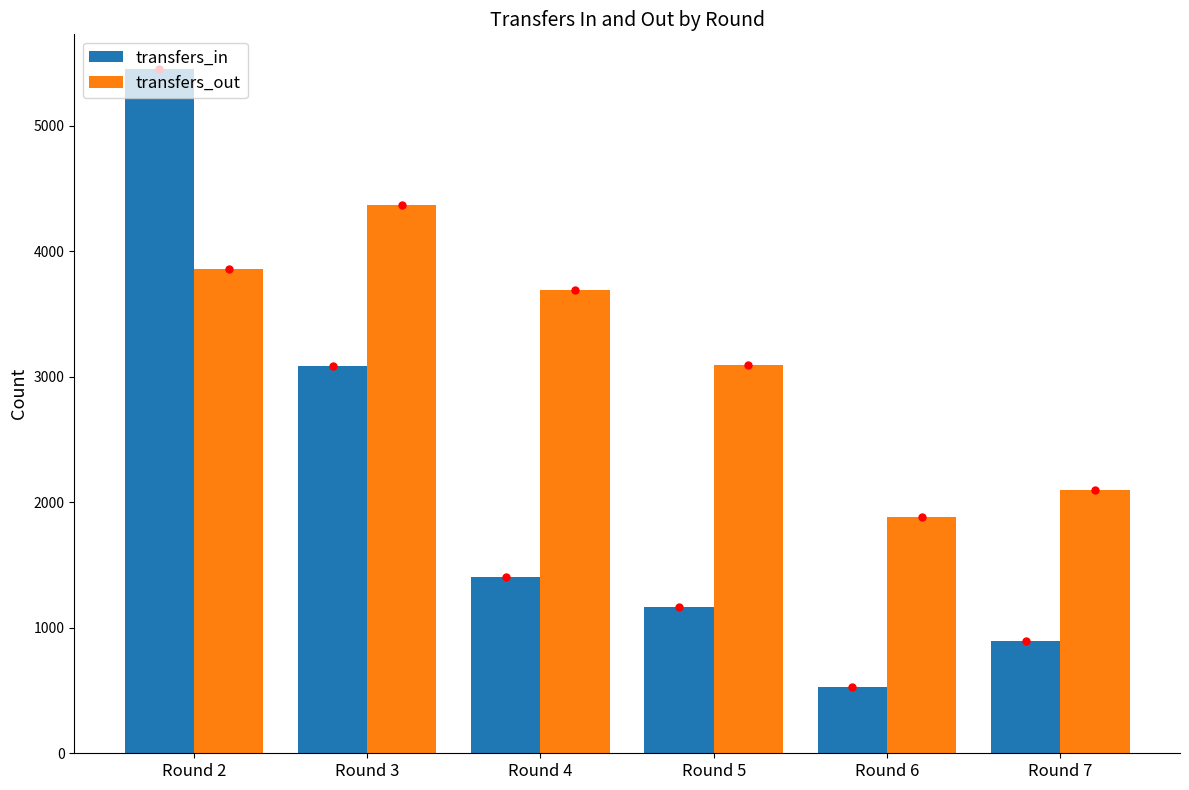

What is the minimum value for transfers_out?

1884